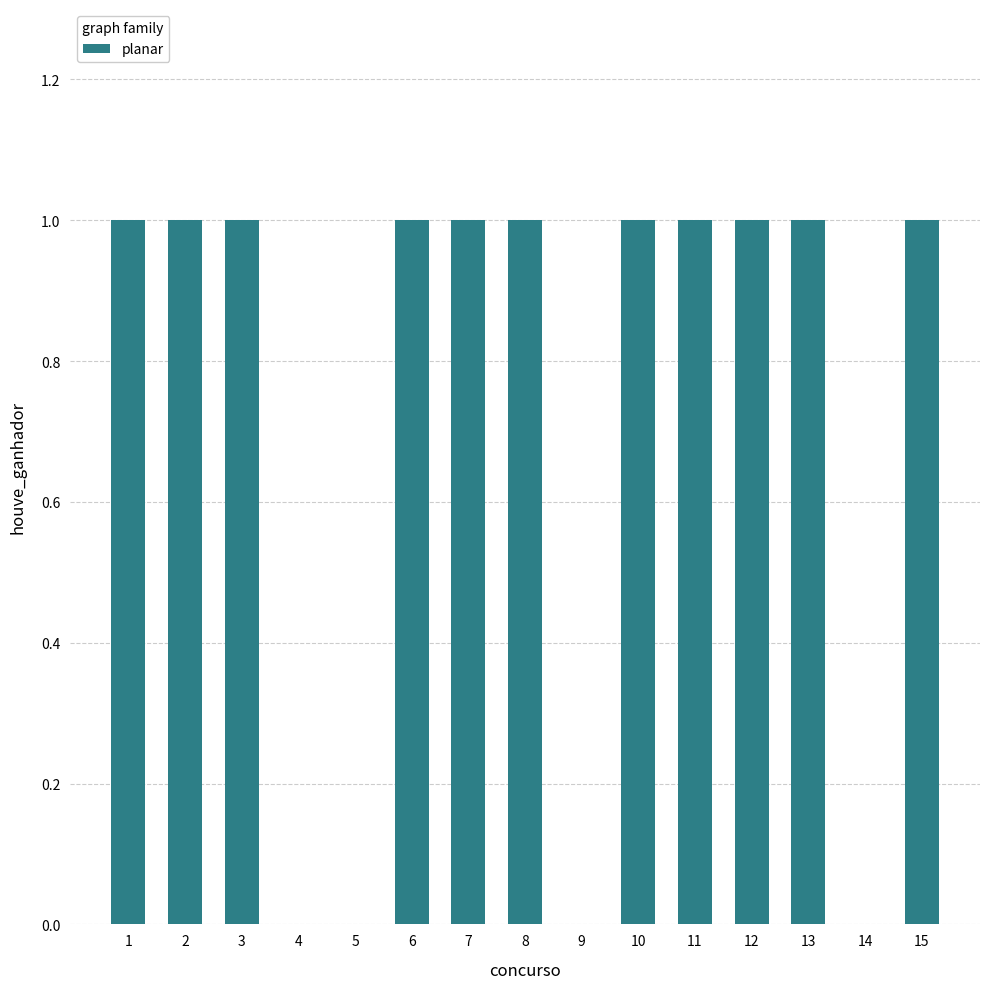

Is it true that the value at 5 is -1?

False